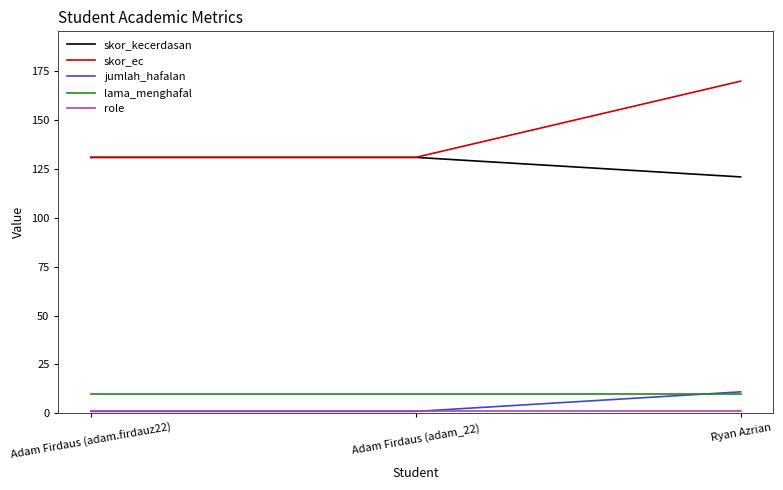

At which category is the sum across all series the highest?

Ryan Azrian